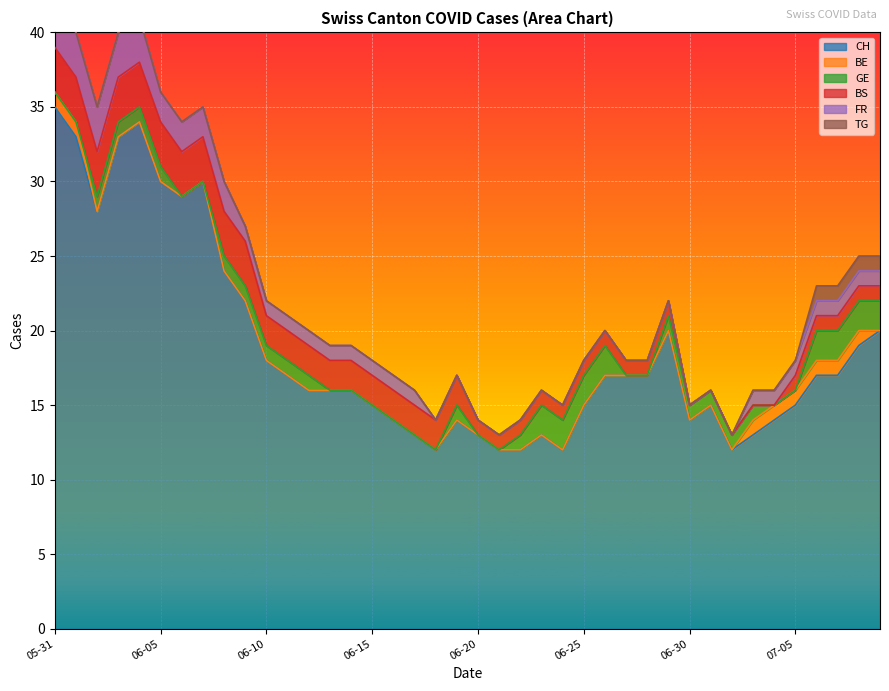

True or false: GE has more than 1 points higher than both neighbors.

False